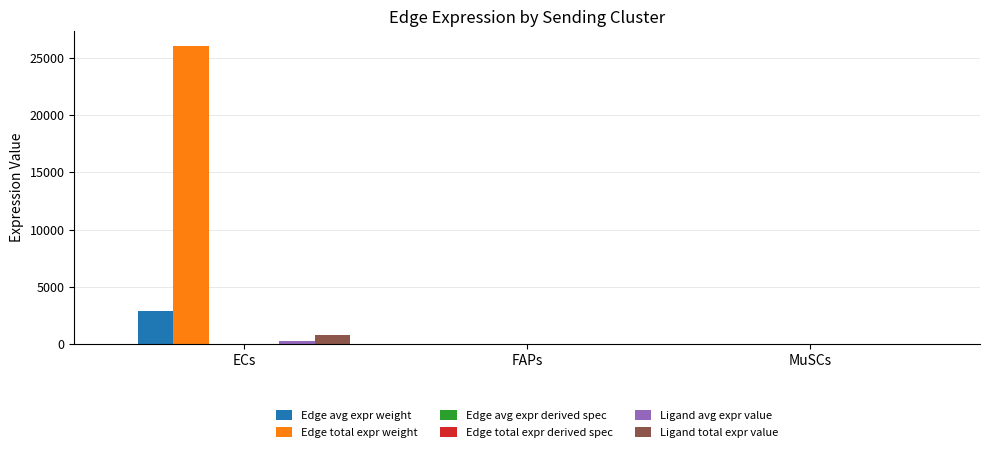

At which category is the sum across all series the highest?

ECs